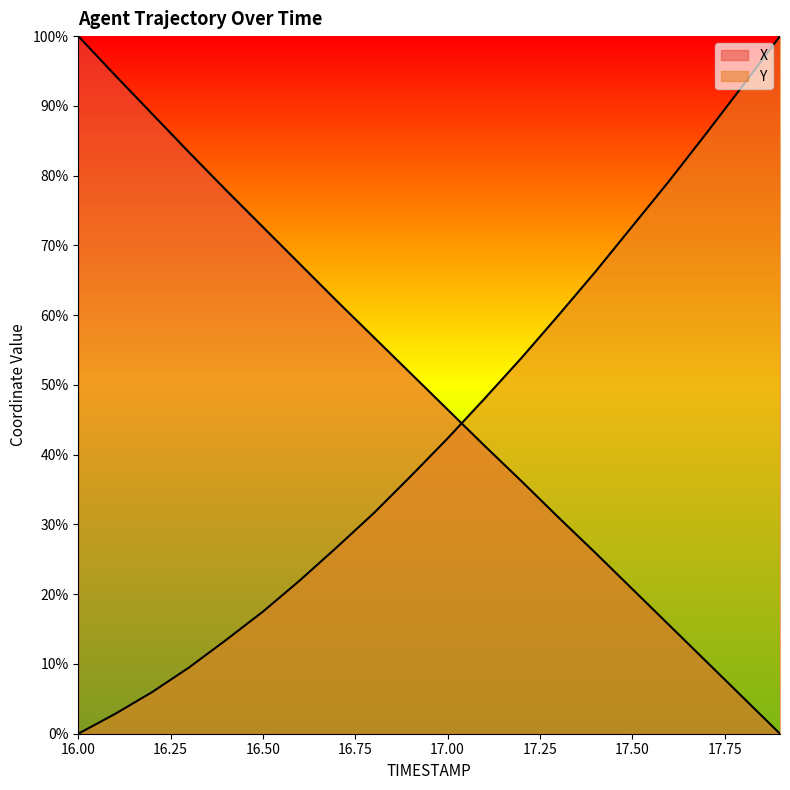

How many positive values does the X series have?

19